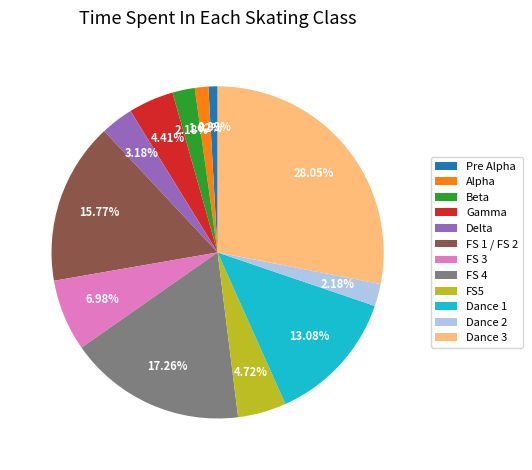

Is there a majority slice in this chart?

No